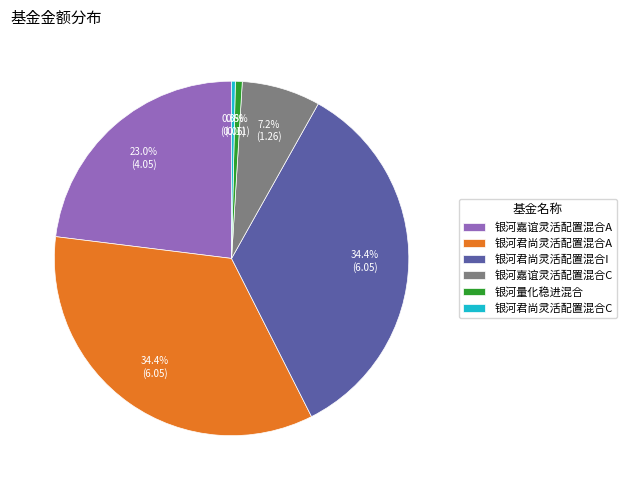

To the nearest percent, what is the difference between the largest and smallest slice percentages?

34%